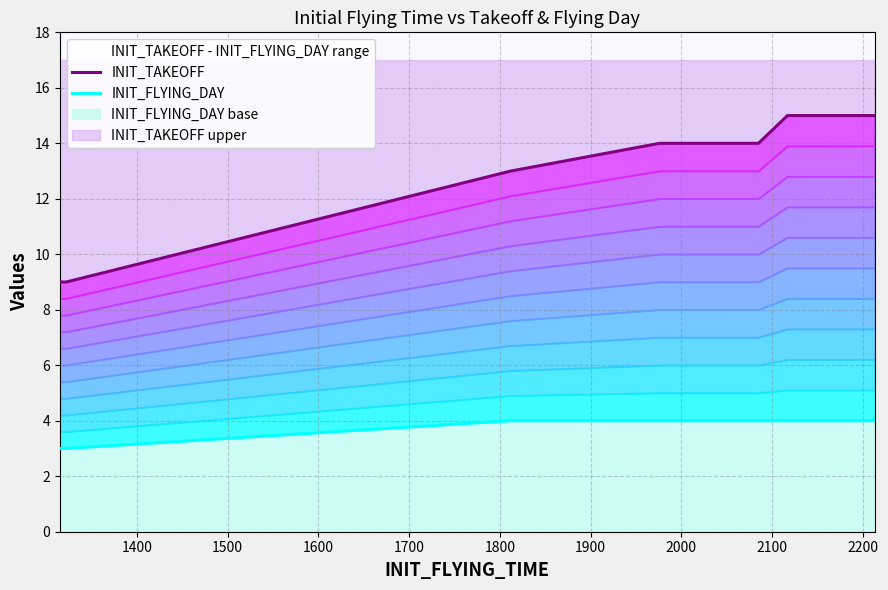

Is it true that INIT_TAKEOFF equals 3 at 1500?

False